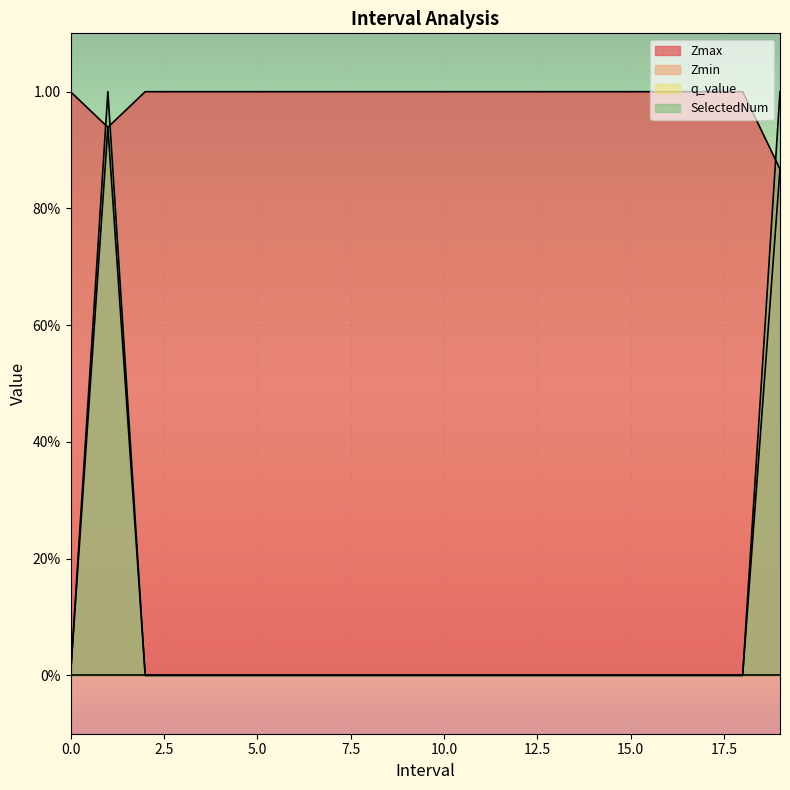

True or false: Zmin and SelectedNum cross at least once.

False